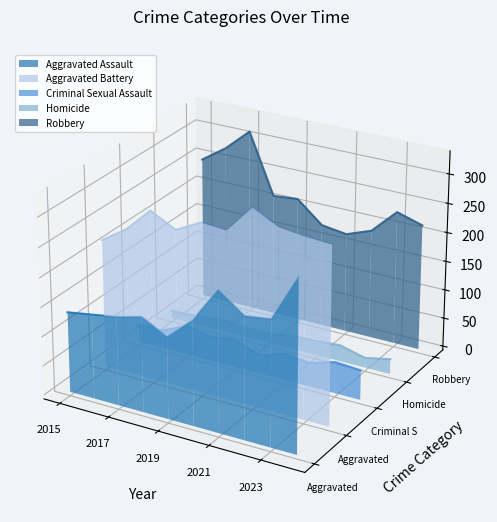

True or false: Robbery has more than 1 interior local peaks.

True